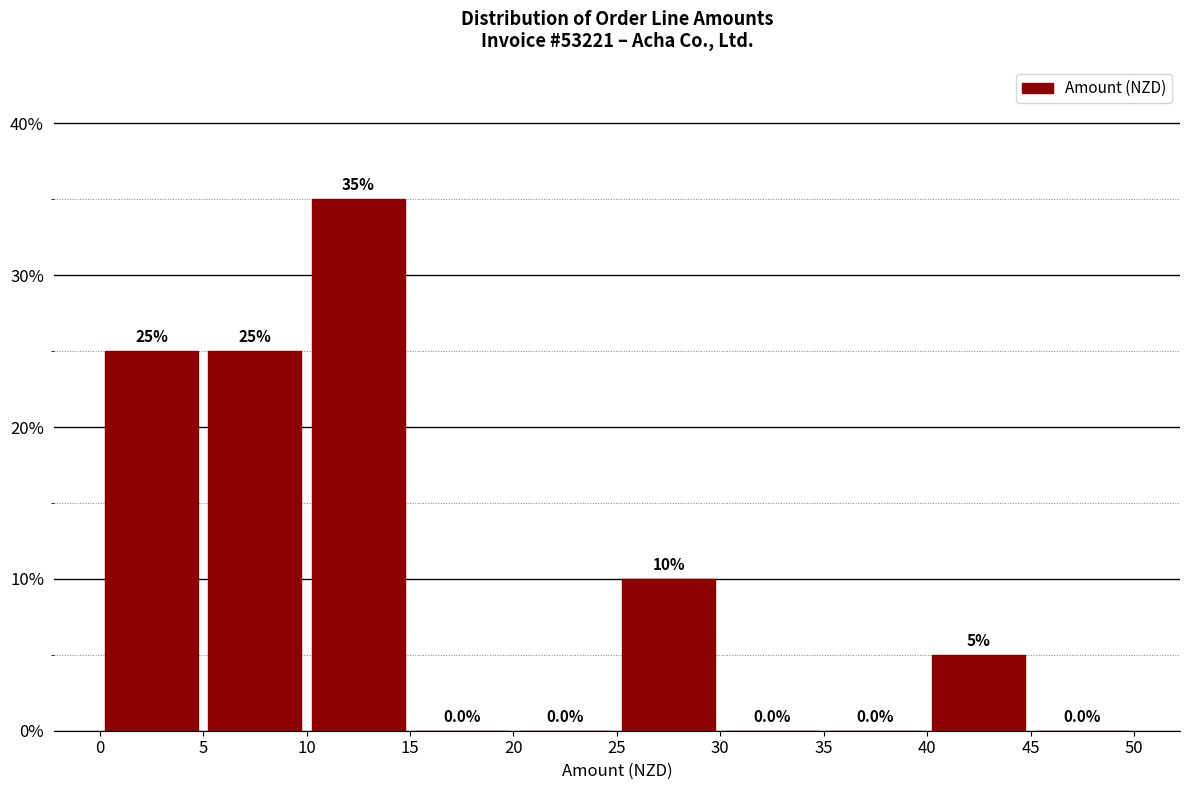

How tall is the bar that spans 25 to 30 on the x-axis?

10.0